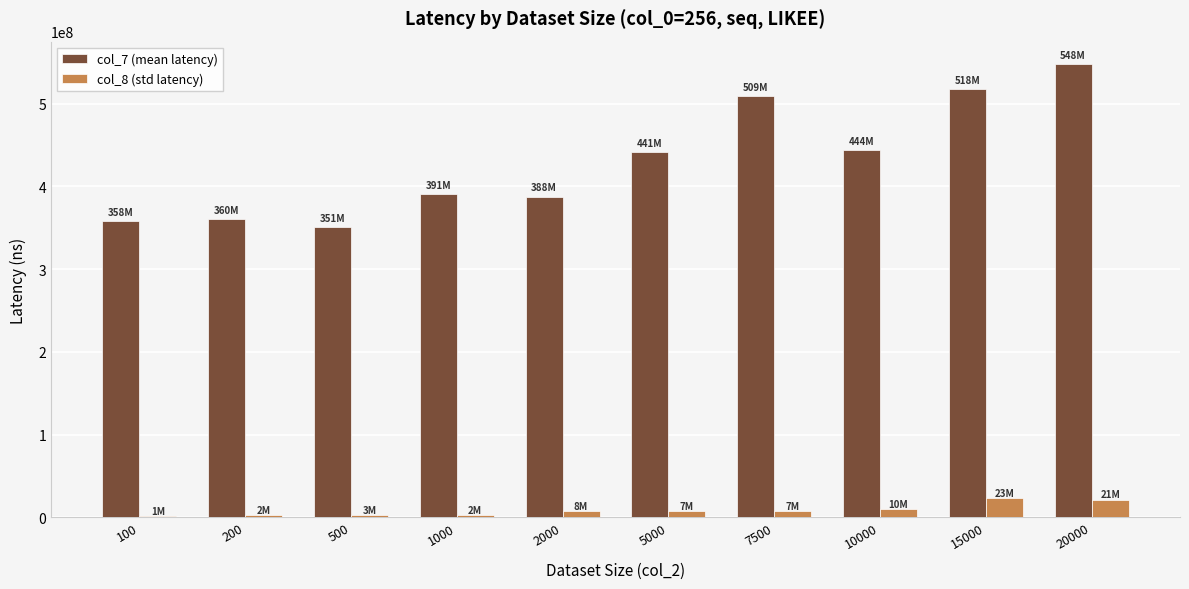

At which category is the sum across all series the highest?

20000